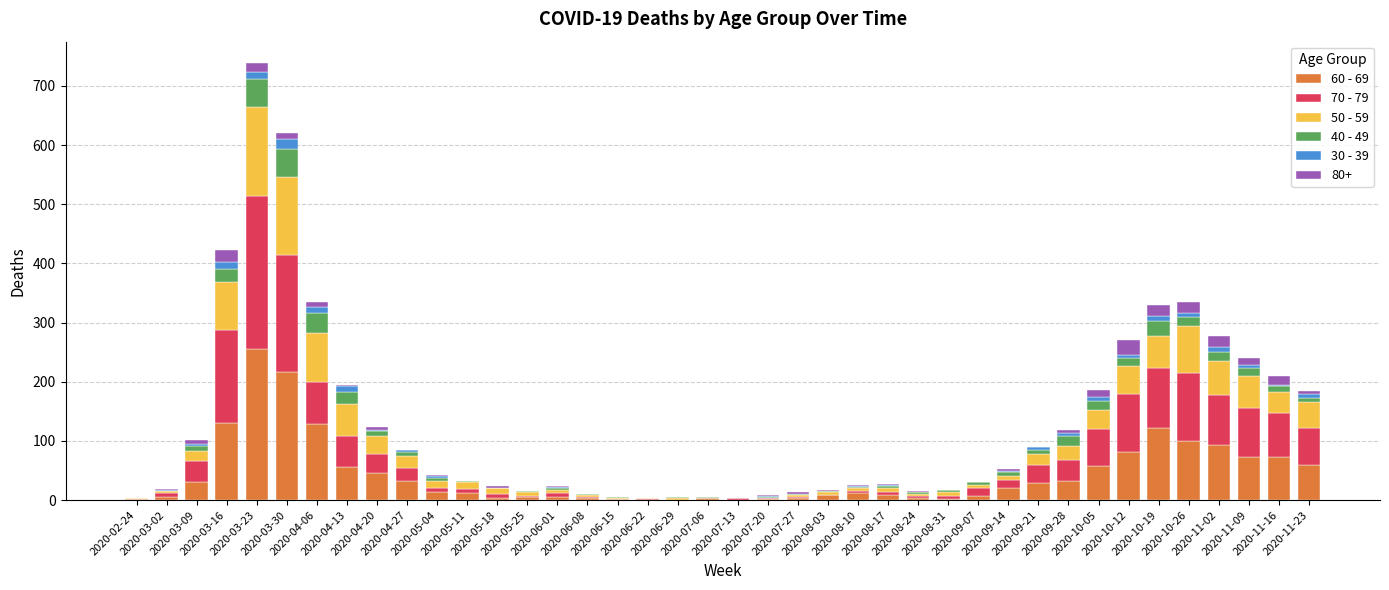

The 40 - 49 series shows 2 at 2020-09-21. True or false?

False